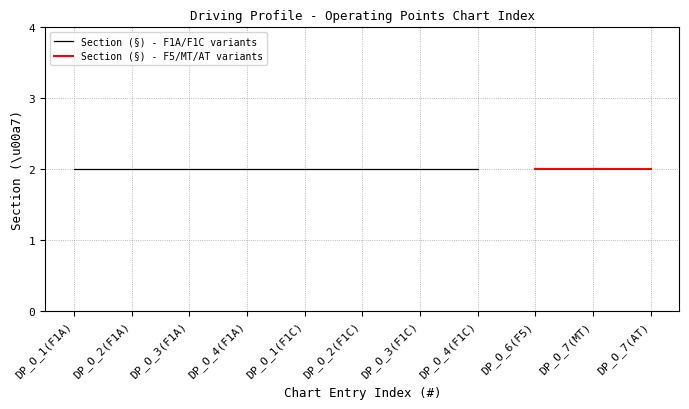

True or false: chapter_values and section_values cross at least once.

False